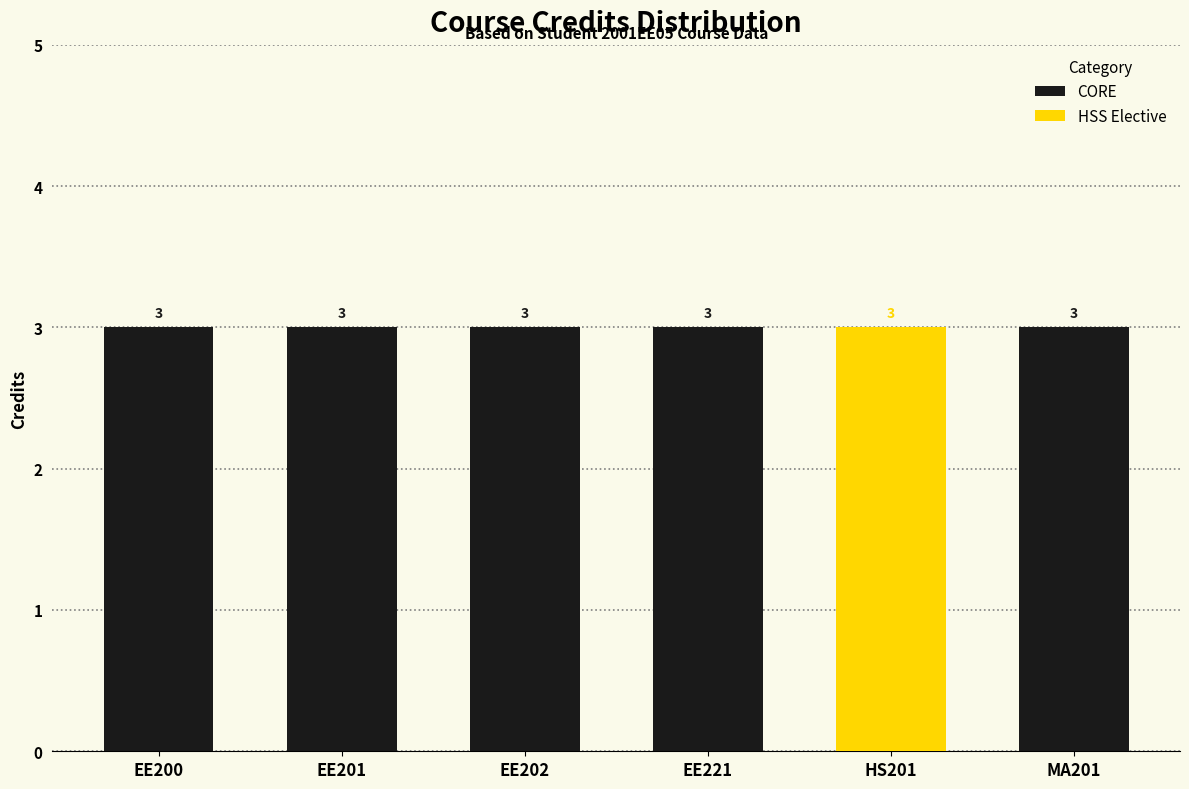

What is the difference between the highest and lowest values at MA201?

3